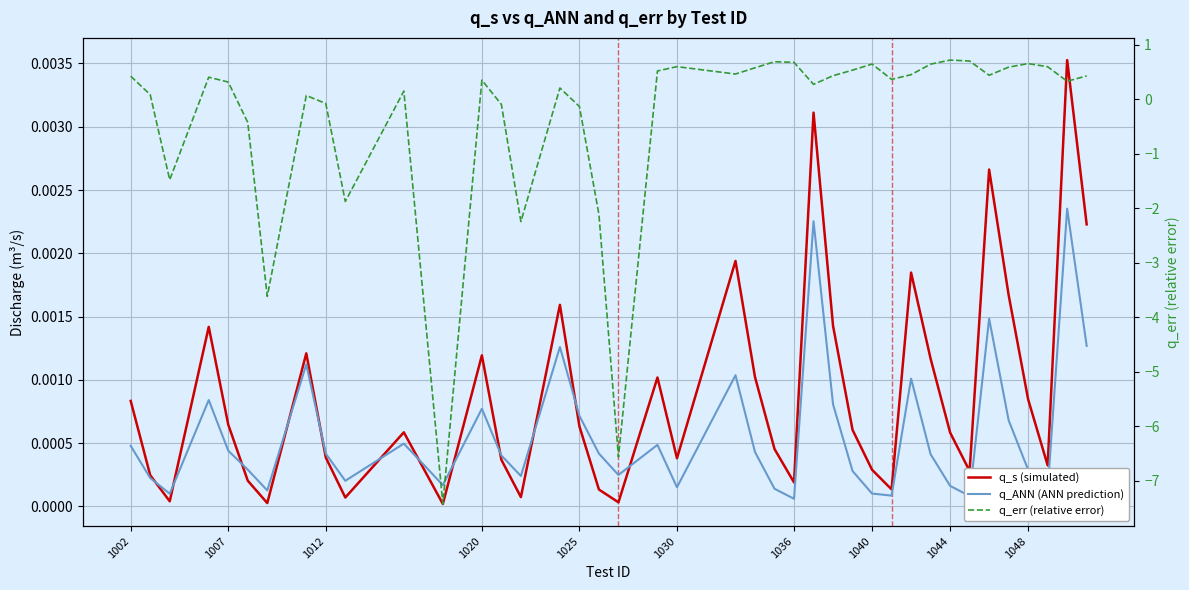

In q_ANN (ANN prediction), how many points are higher than both neighbors (excluding endpoints)?

11